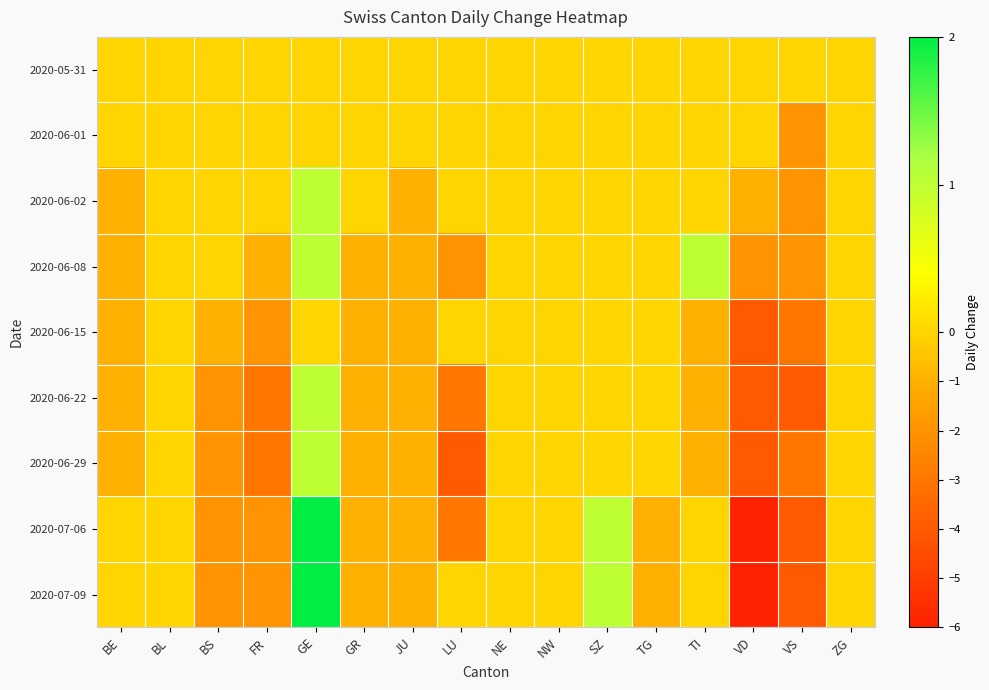

Which category has the highest value across all series?

GE